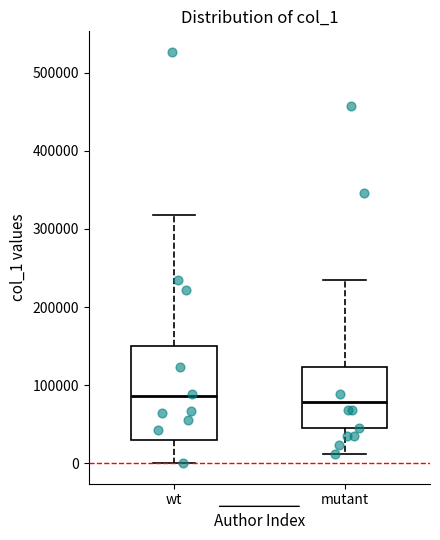

Comparing the boxes themselves (not the whiskers), which one is the tallest?

wt